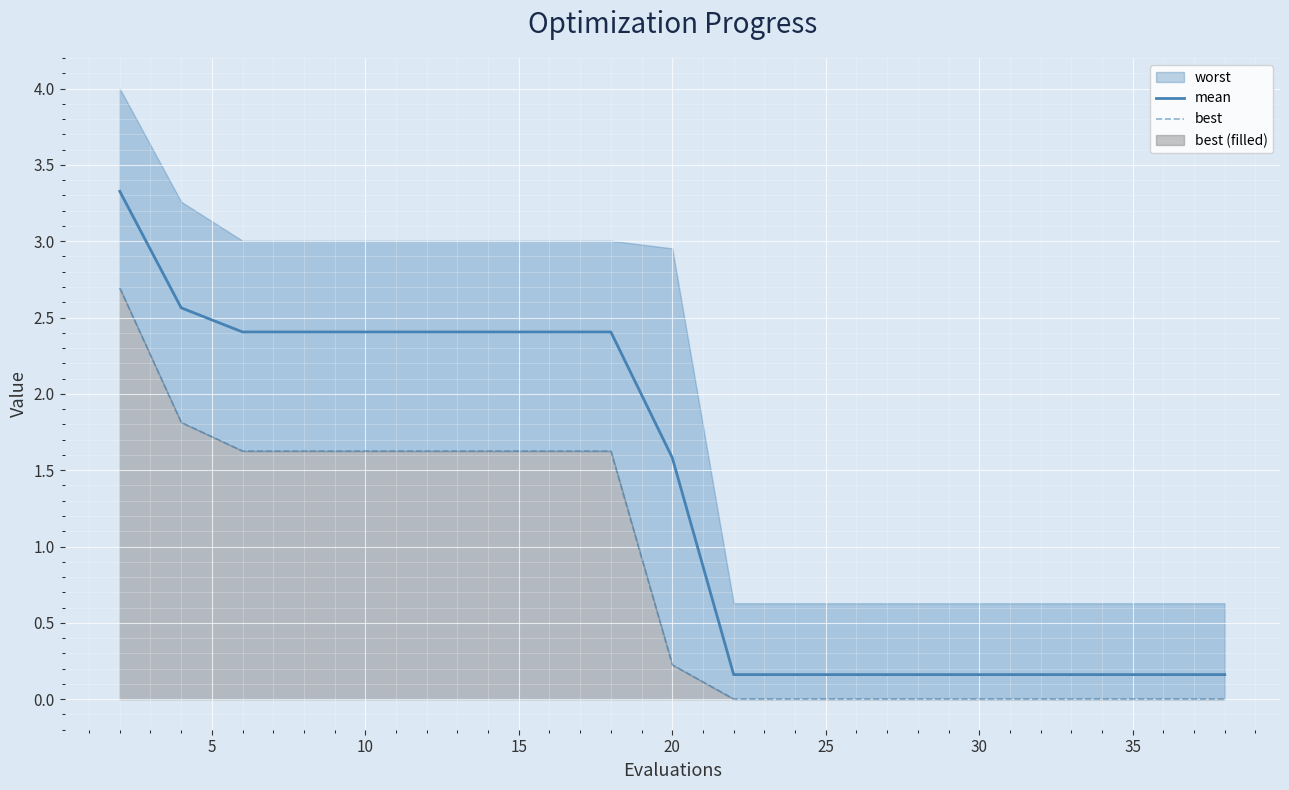

What is the approximate value of mean at 10?

2.4